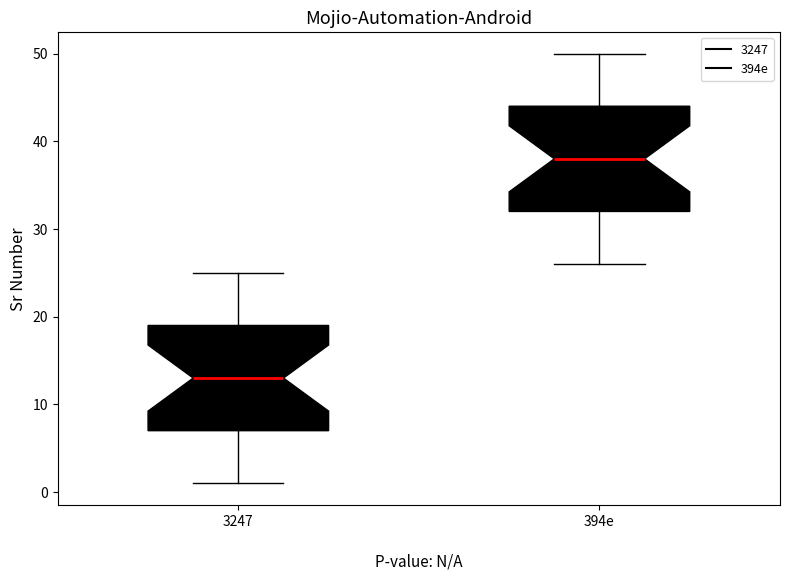

Which box's median line is the lowest?

3247